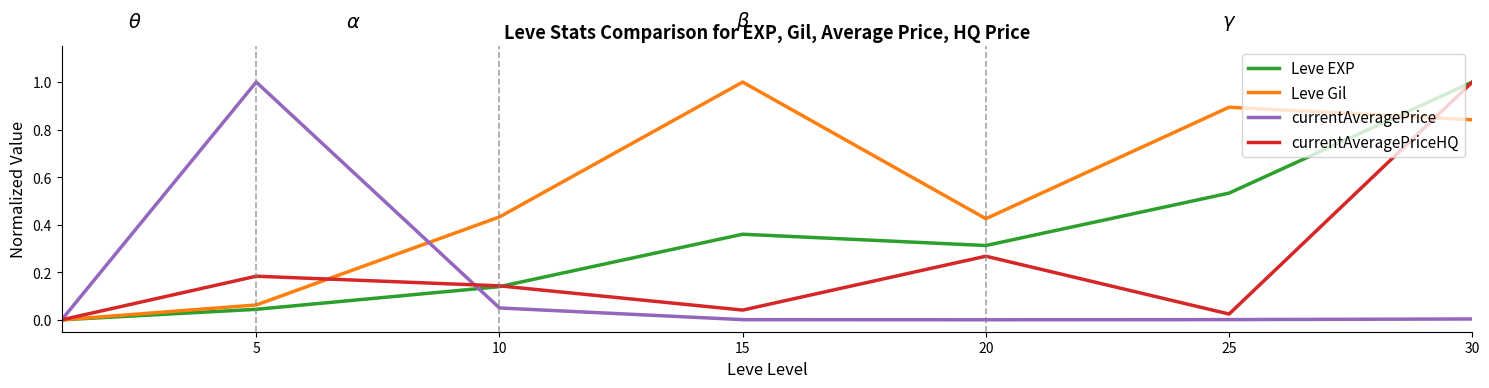

In currentAveragePrice, how many points are lower than both neighbors (excluding endpoints)?

1